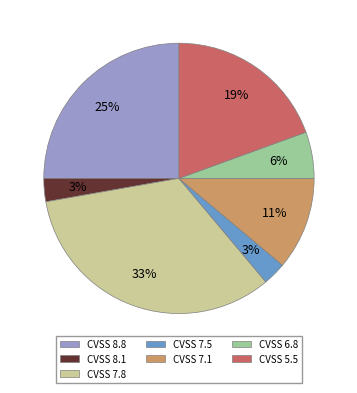

To the nearest percent, what portion does CVSS 7.5 represent?

3%